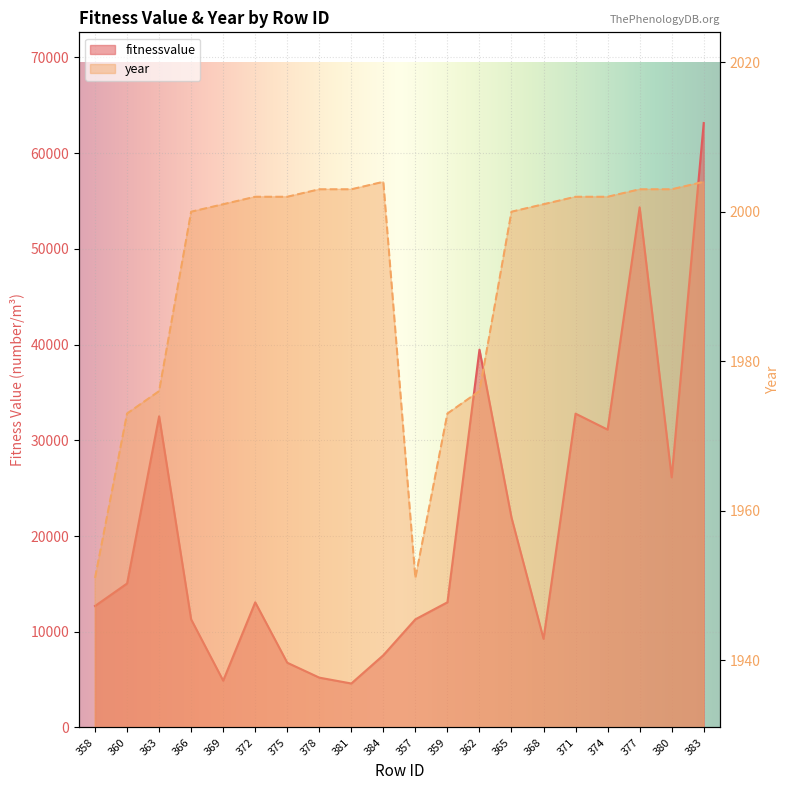

Where is the first local minimum for fitnessvalue?

369